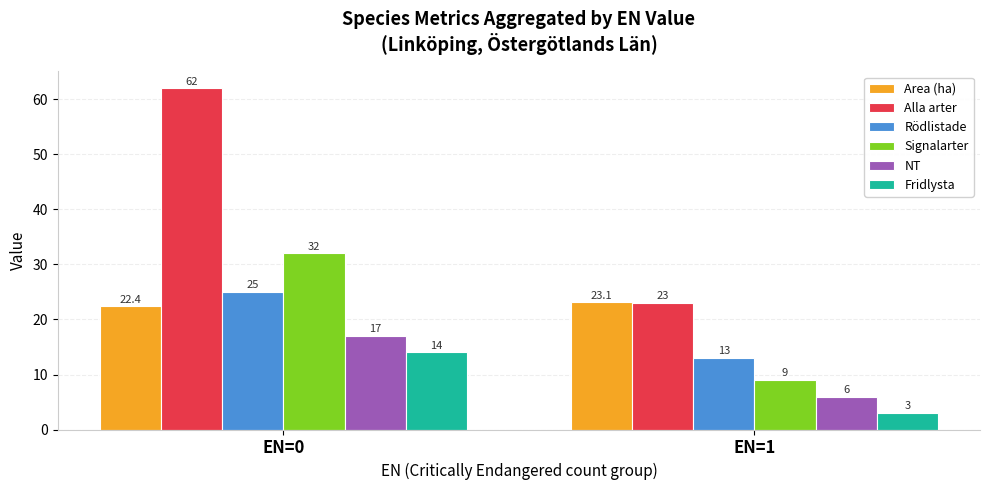

Which series has the largest range (max minus min)?

Alla arter